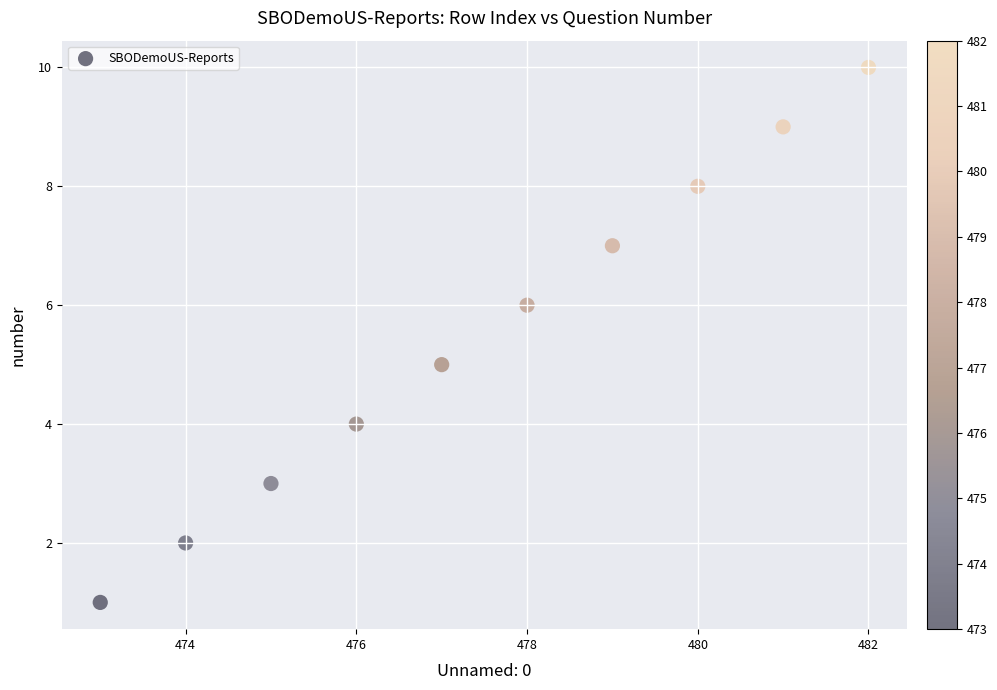

What is the range of X values (max minus min)?

9